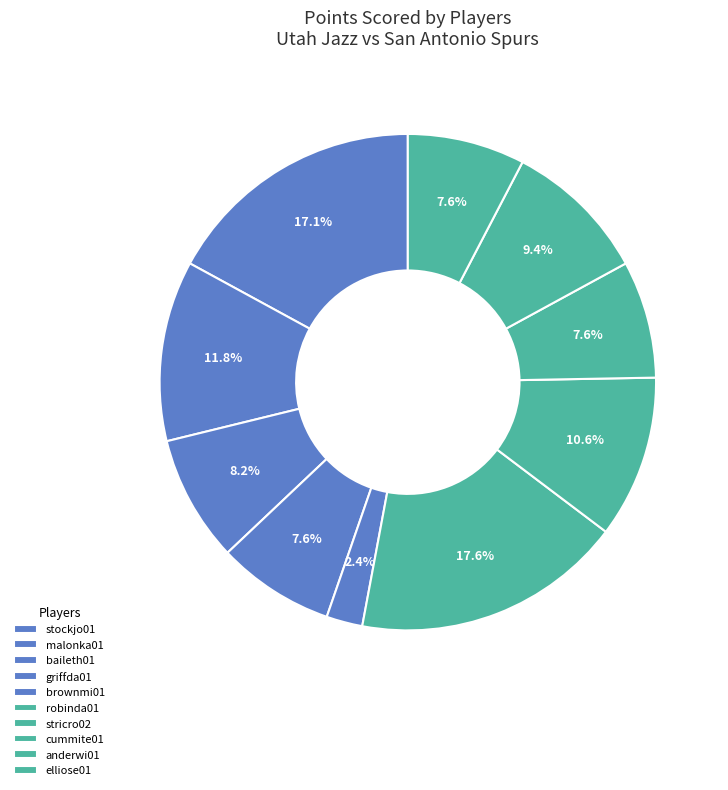

Is it true that brownmi01 is 2% of the pie?

True